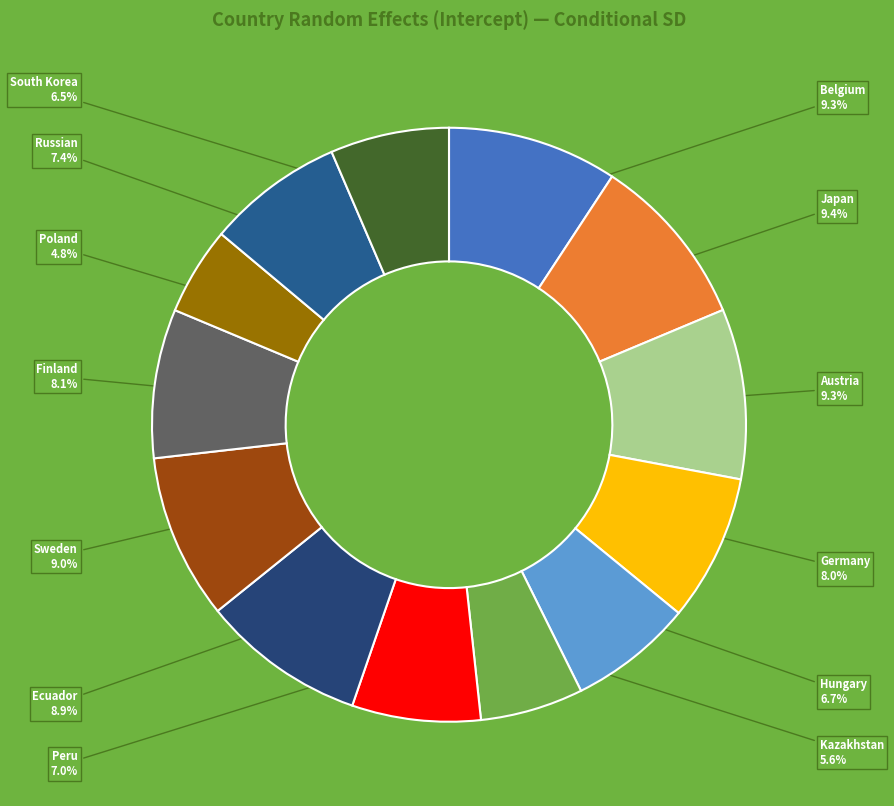

True or false: Hungary accounts for 1% of the total.

False